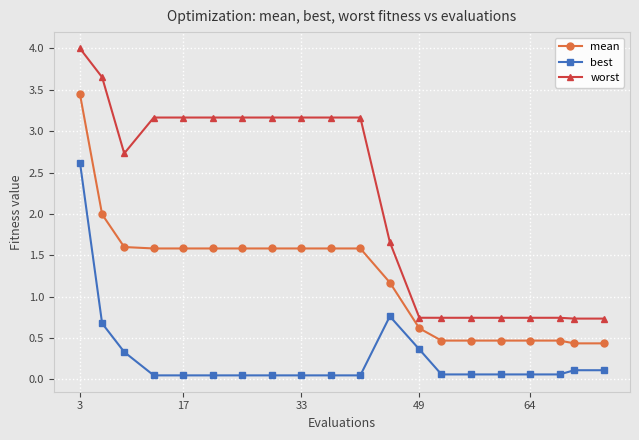

Which series has the widest spread of values?

worst